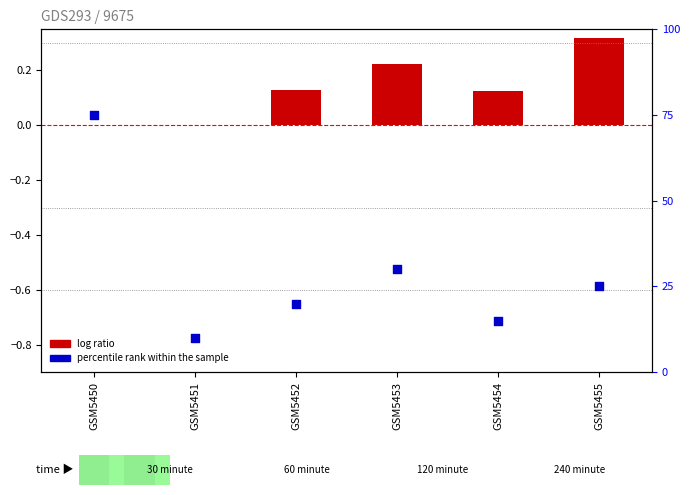

Which series contains the lowest Y value?

log ratio